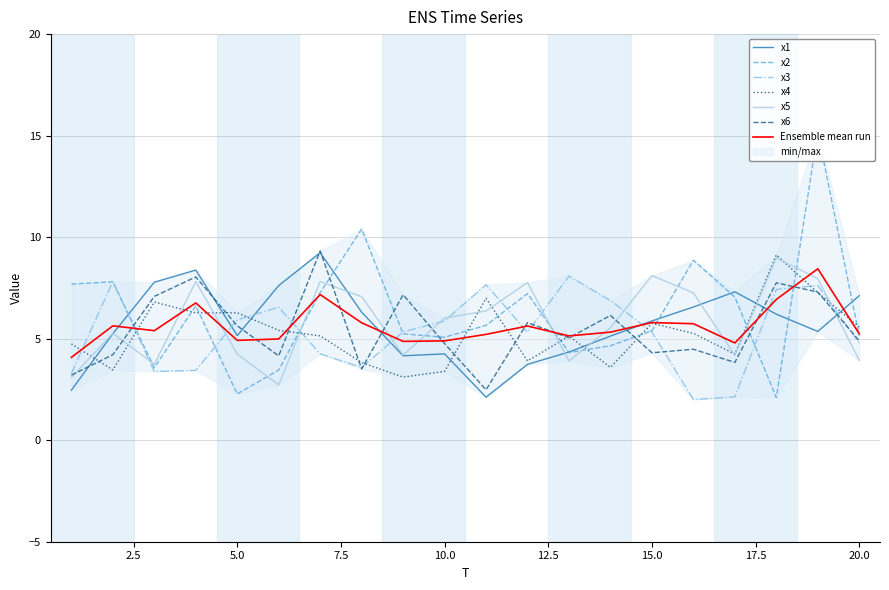

What is the minimum value for x4?

3.1